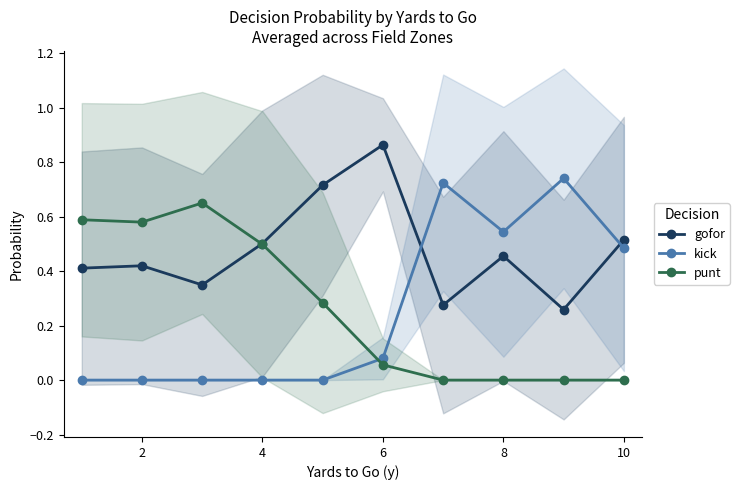

Rank the series by their maximum value, from lowest to highest.

punt, kick, gofor